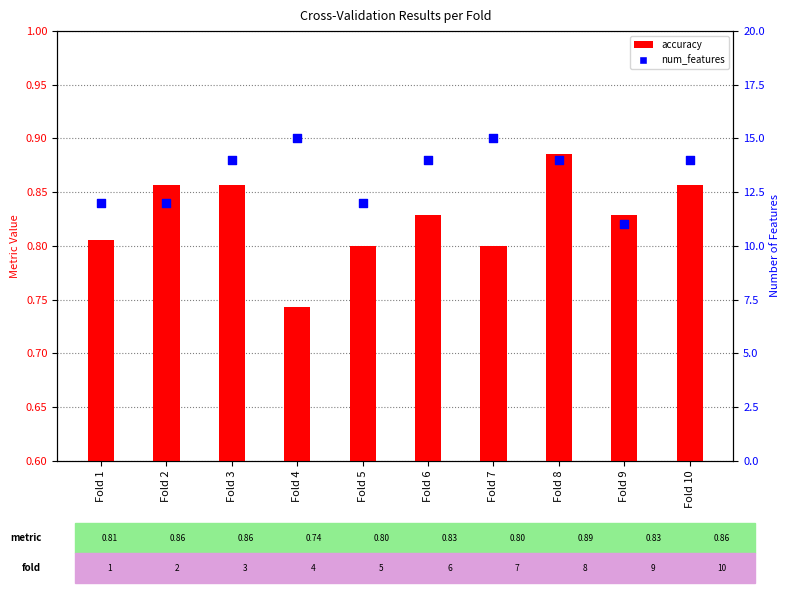

Which series has the widest spread of Y values?

num_features